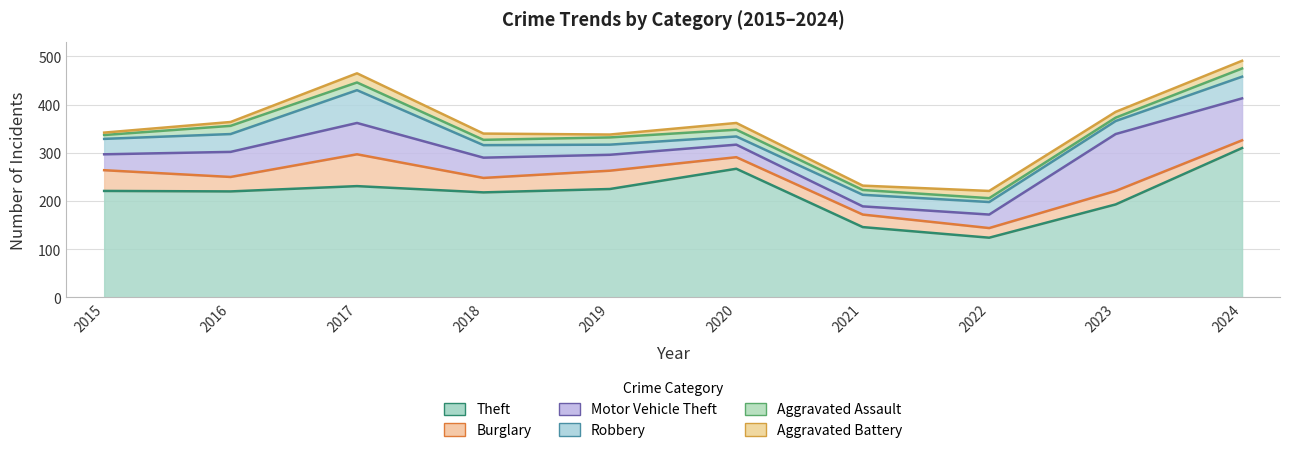

Reading right to left, extract all data points from this chart.

Theft: 2024=310	2023=193	2022=124	2021=146	2020=267	2019=225	2018=218	2017=231	2016=220	2015=221
Burglary: 2024=16	2023=28	2022=20	2021=26	2020=24	2019=38	2018=30	2017=66	2016=30	2015=43
Motor Vehicle Theft: 2024=87	2023=118	2022=28	2021=17	2020=26	2019=33	2018=42	2017=65	2016=52	2015=33
Robbery: 2024=45	2023=27	2022=26	2021=24	2020=17	2019=21	2018=26	2017=68	2016=37	2015=32
Aggravated Assault: 2024=17	2023=7	2022=8	2021=10	2020=14	2019=15	2018=11	2017=16	2016=17	2015=8
Aggravated Battery: 2024=16	2023=12	2022=15	2021=9	2020=14	2019=6	2018=13	2017=19	2016=8	2015=5